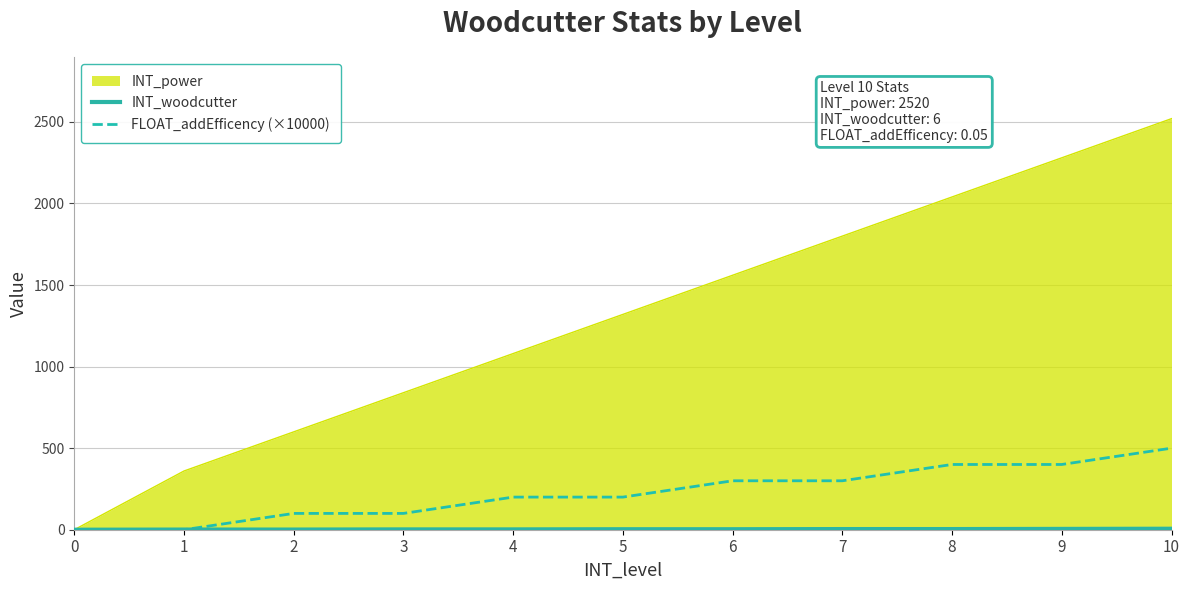

What is the maximum value shown in the chart?

2520